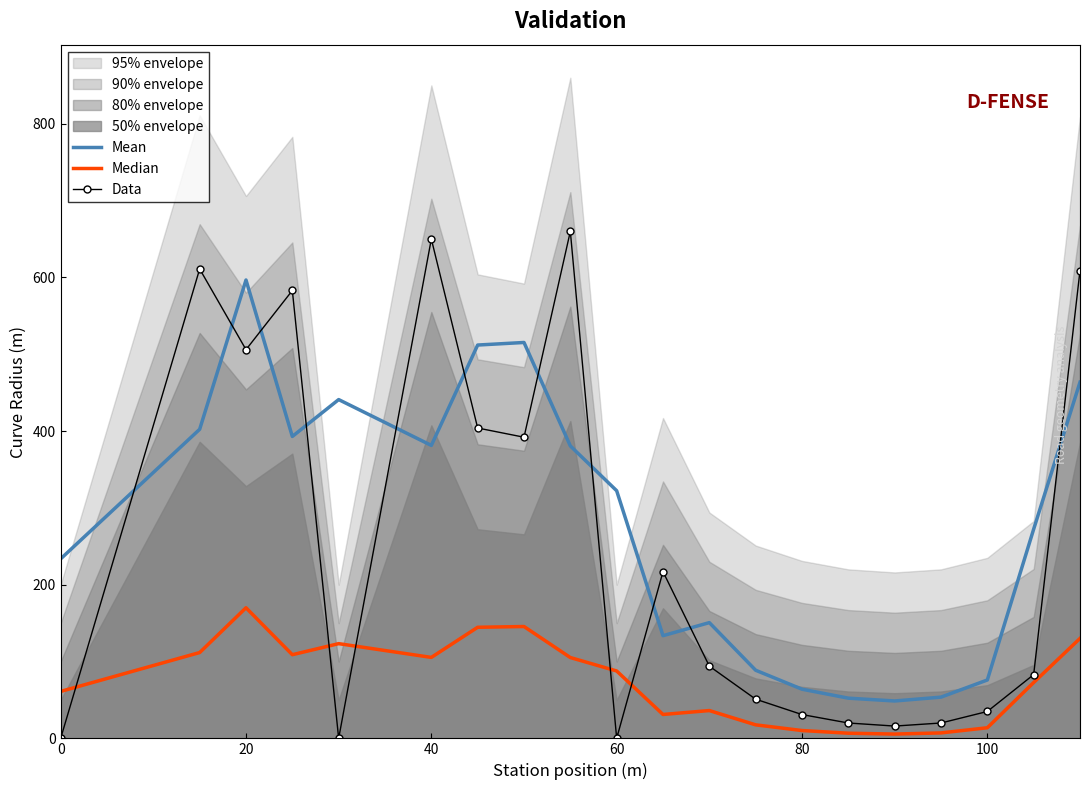

Reading left to right, list all the values displayed in this chart.

Mean: 233.7	402.3	596.7	393.0	441.0	381.3	512.0	515.3	380.7	322.3	133.7	150.7	88.7	64.0	52.3	48.7	53.7	76.0	272.3	463.7
Median: 61.1	111.7	170.0	108.9	123.3	105.4	144.6	145.6	105.2	87.7	31.1	36.2	17.6	10.2	6.7	5.6	7.1	13.8	72.7	130.1
Data: 0.0	611.0	506.0	583.0	0.0	650.0	404.0	392.0	660.0	0.0	217.0	94.0	51.0	31.0	20.0	16.0	20.0	35.0	83.0	609.0